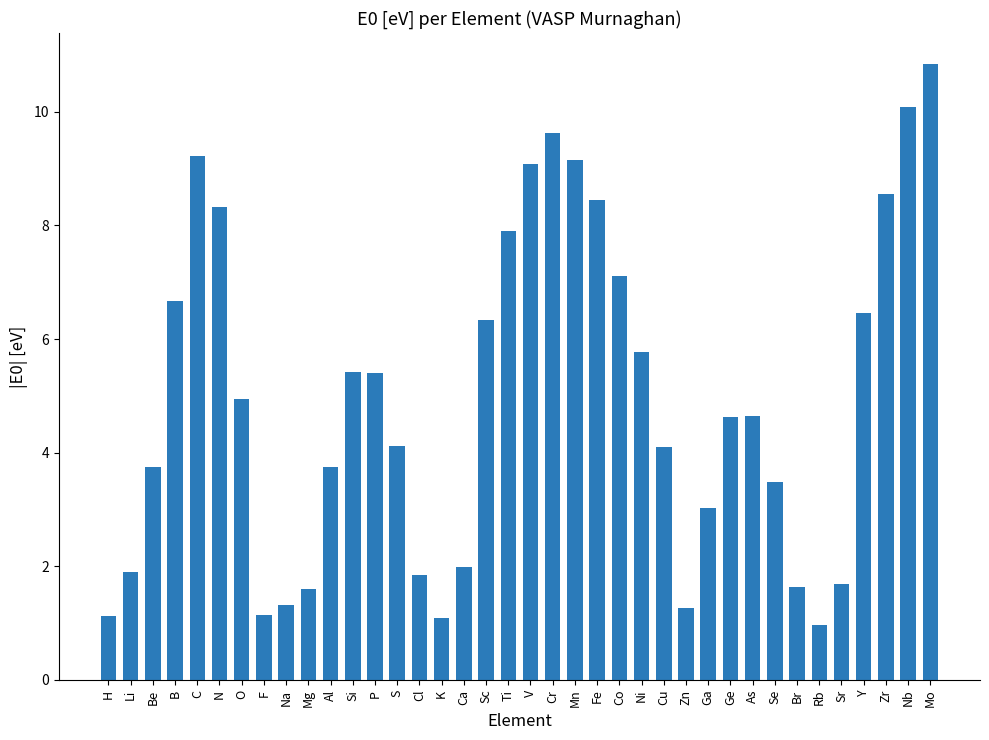

Where does the data first go above 4?

B